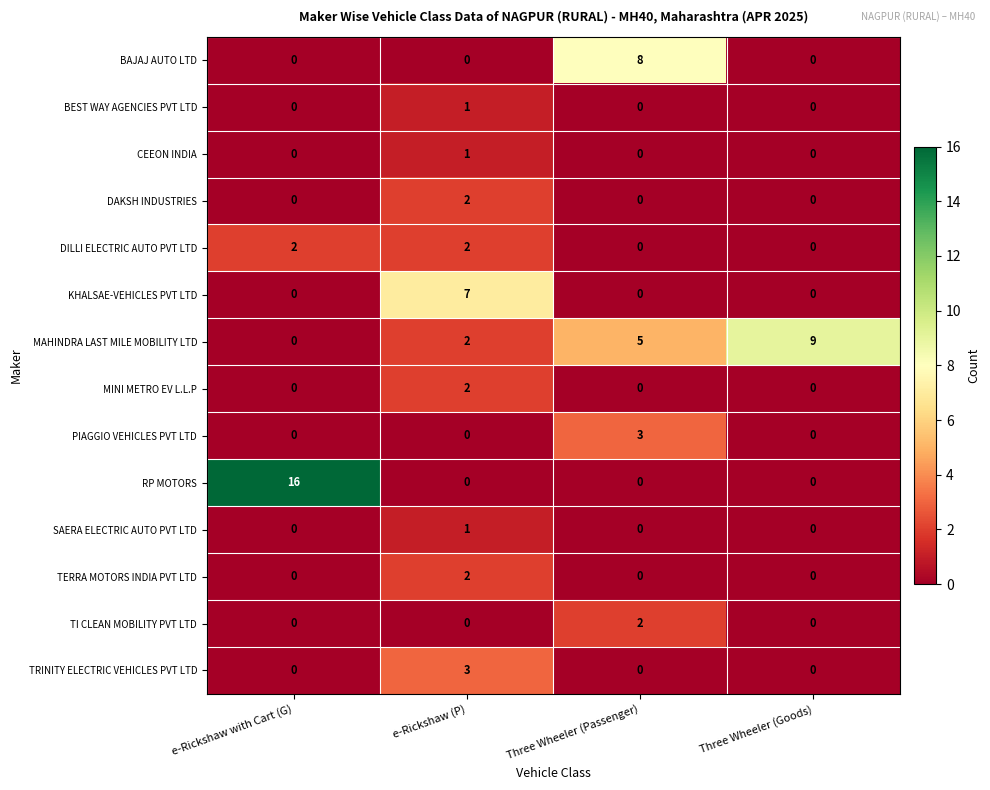

True or false: MAHINDRA LAST MILE MOBILITY LTD has a value of 2 at e-Rickshaw (P).

True